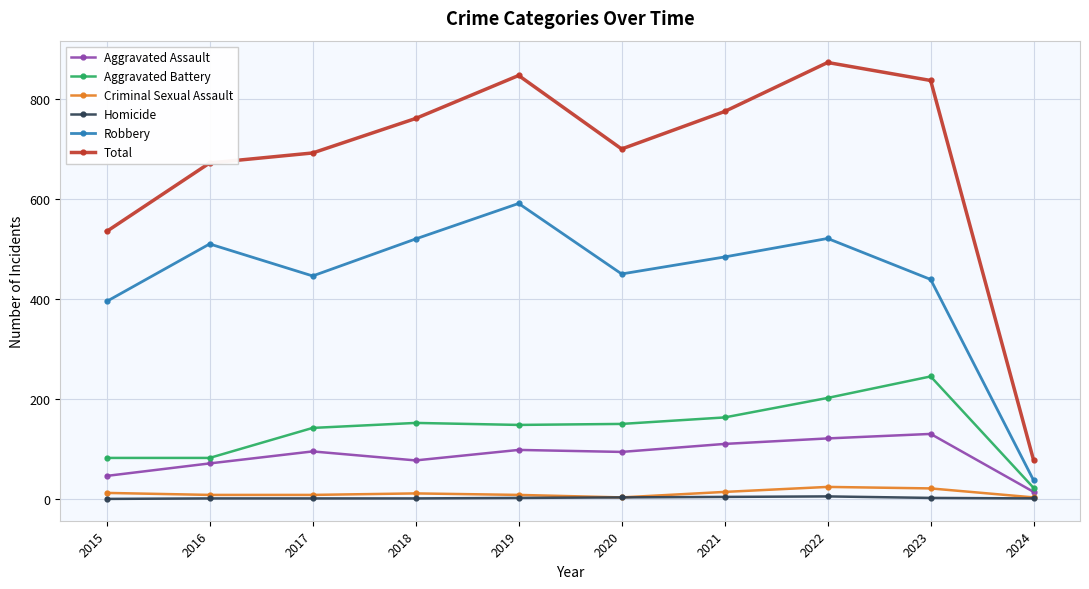

At how many categories does at least one series exceed 343?

9